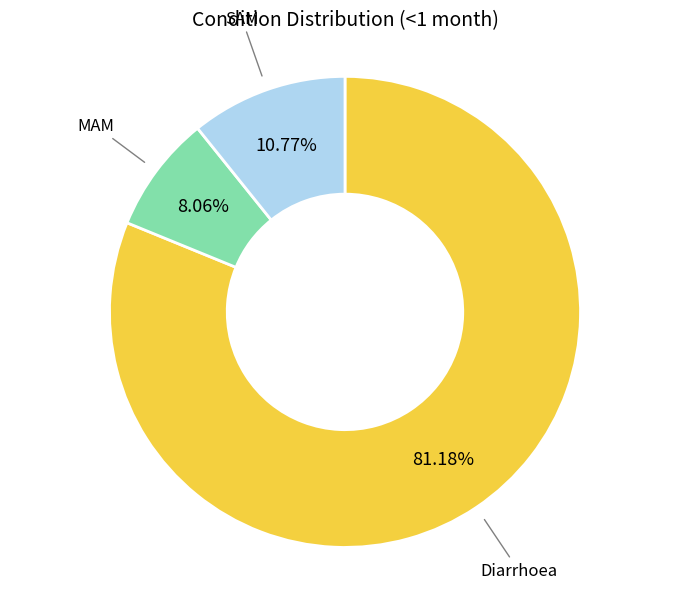

What percentage is the MAM slice, to the nearest percent?

8%